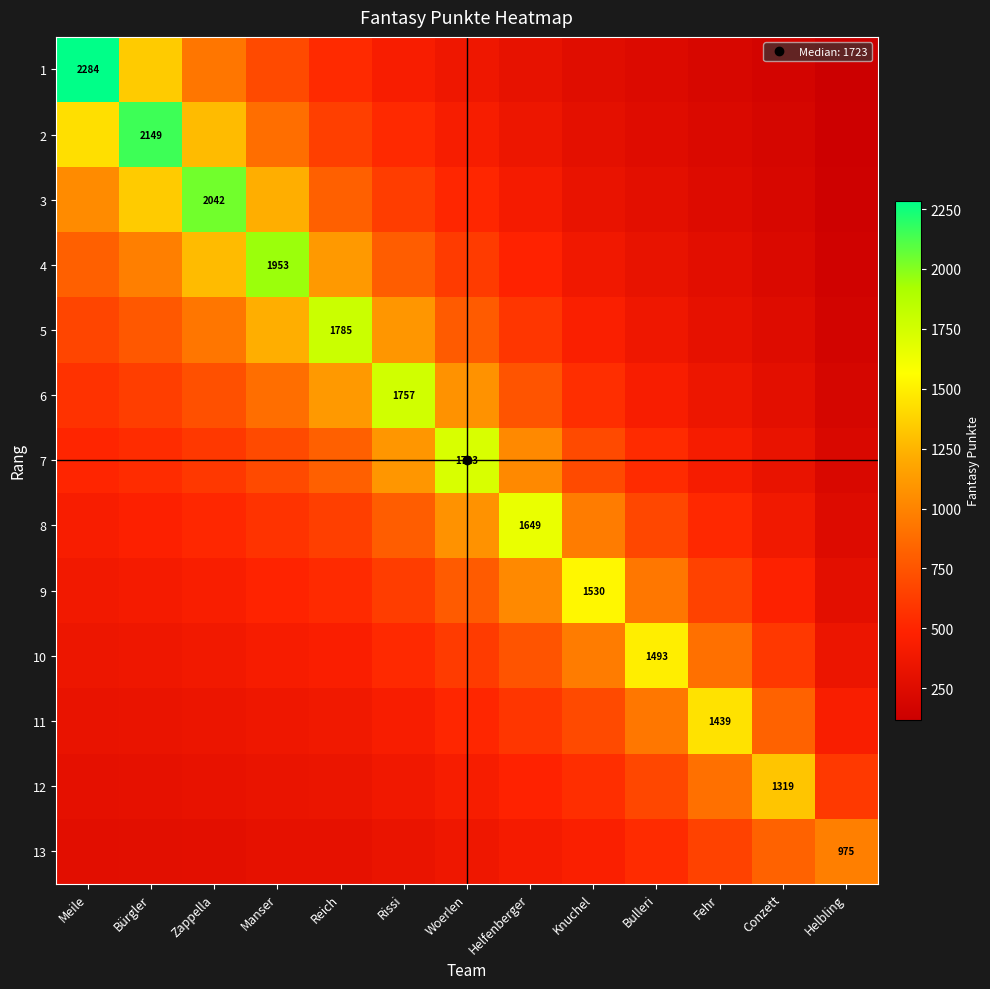

What is the difference between the highest and lowest values at Rissi?

1419.1